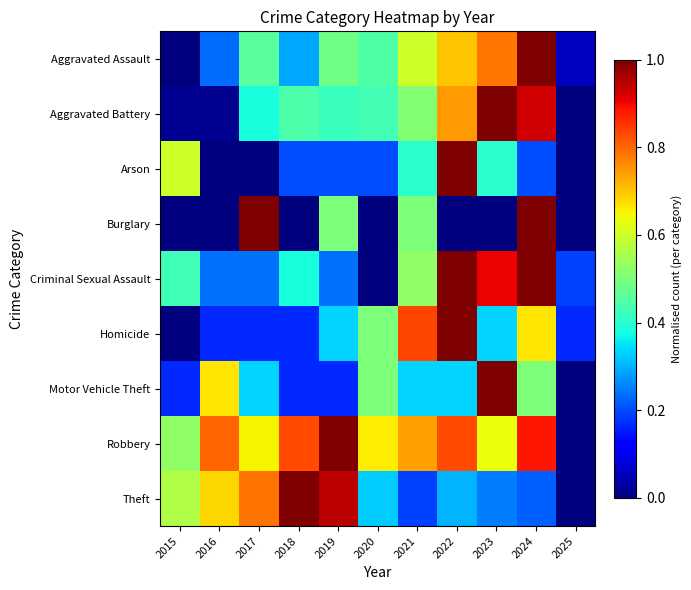

Which series changed the most between 2015 and 2021?

Homicide